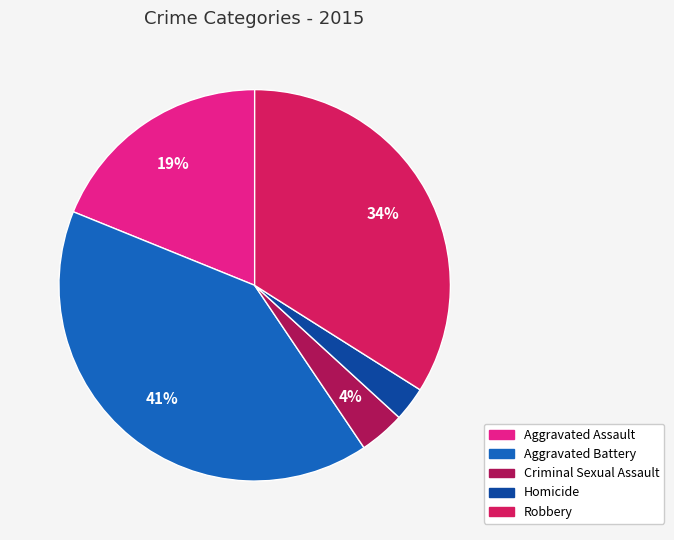

What is the smallest slice in the pie chart?

Homicide